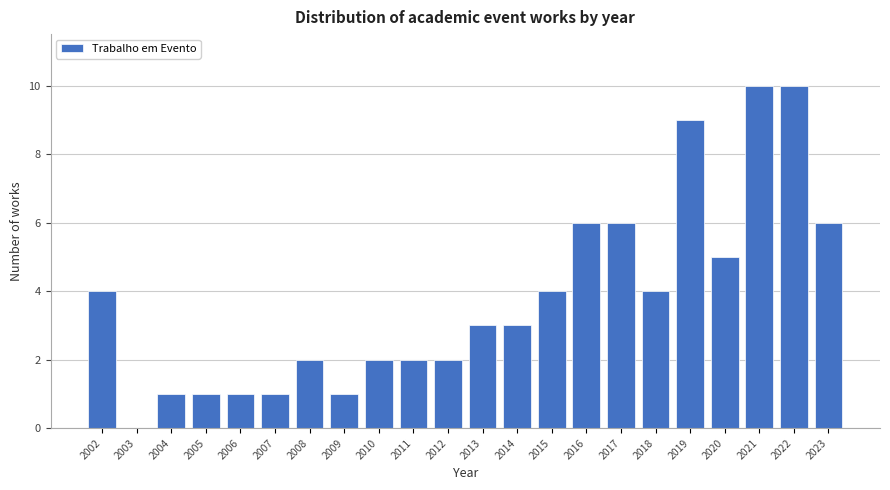

Reading left to right, what are all the values shown in this chart?

2002=4	2003=0	2004=1	2005=1	2006=1	2007=1	2008=2	2009=1	2010=2	2011=2	2012=2	2013=3	2014=3	2015=4	2016=6	2017=6	2018=4	2019=9	2020=5	2021=10	2022=10	2023=6